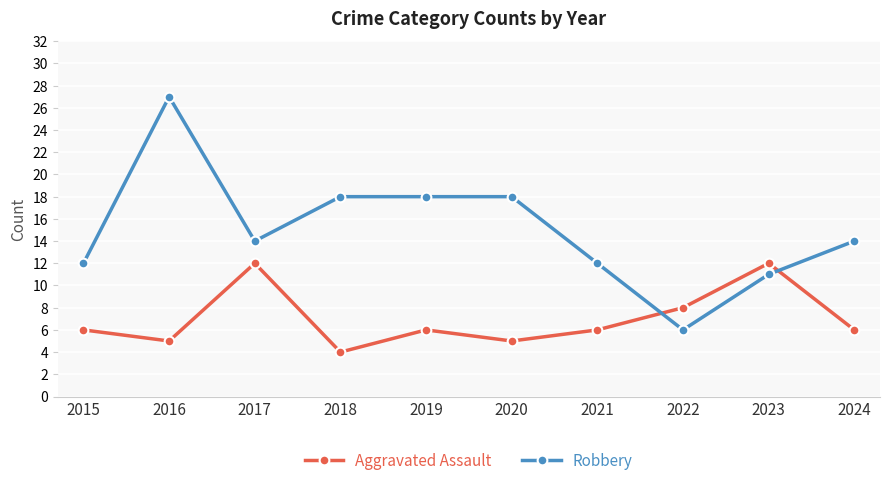

What is the difference between the Robbery values at 2016 and 2020?

9